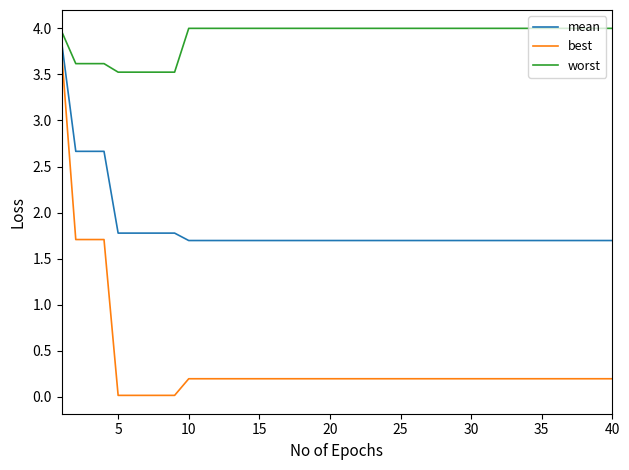

True or false: worst and mean cross at least once.

False